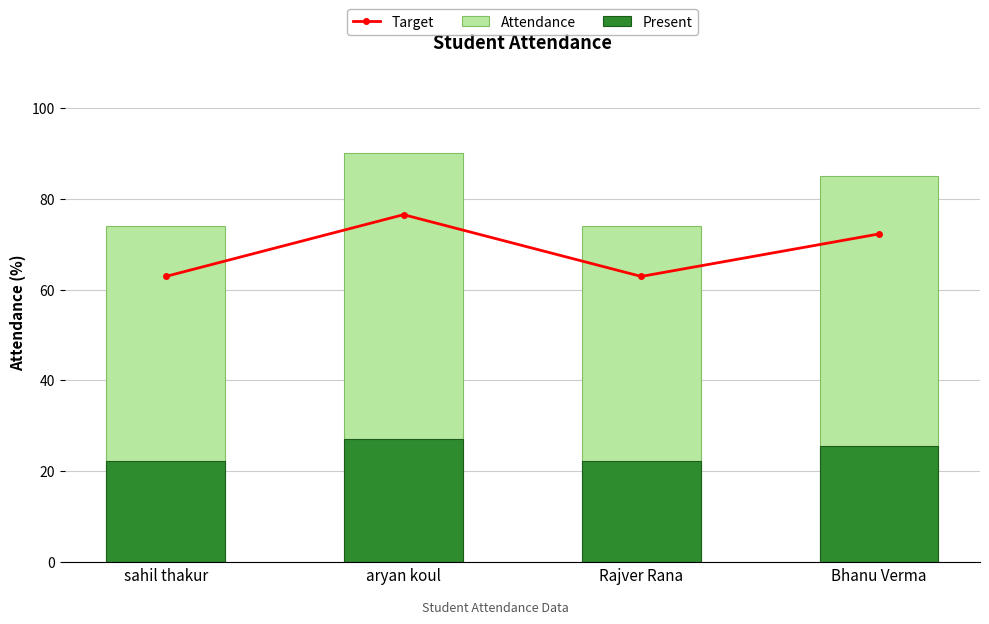

Where is Target nearest to the value 69?

Bhanu Verma